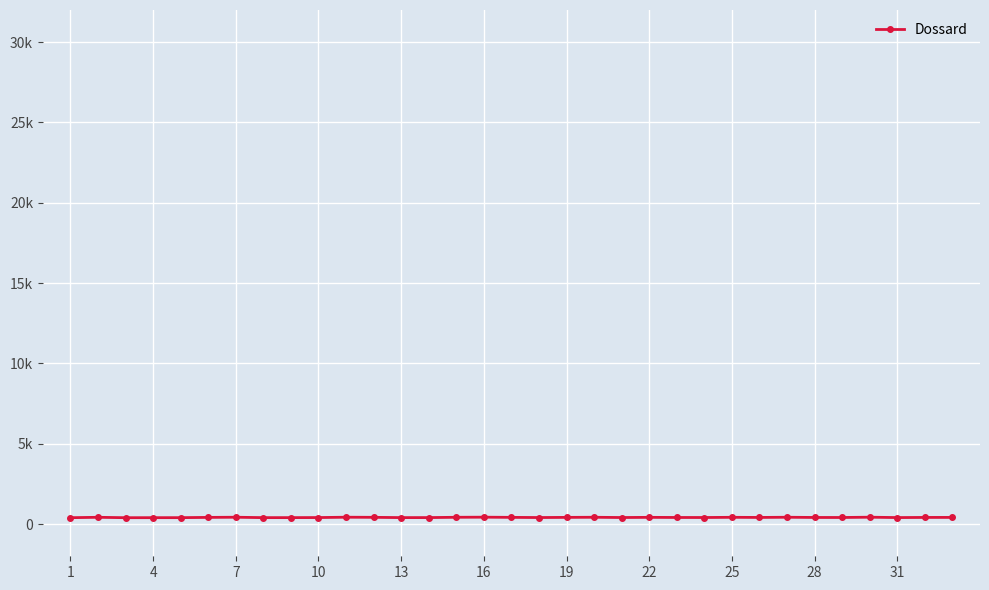

Does the chart have visible grid lines?

Yes